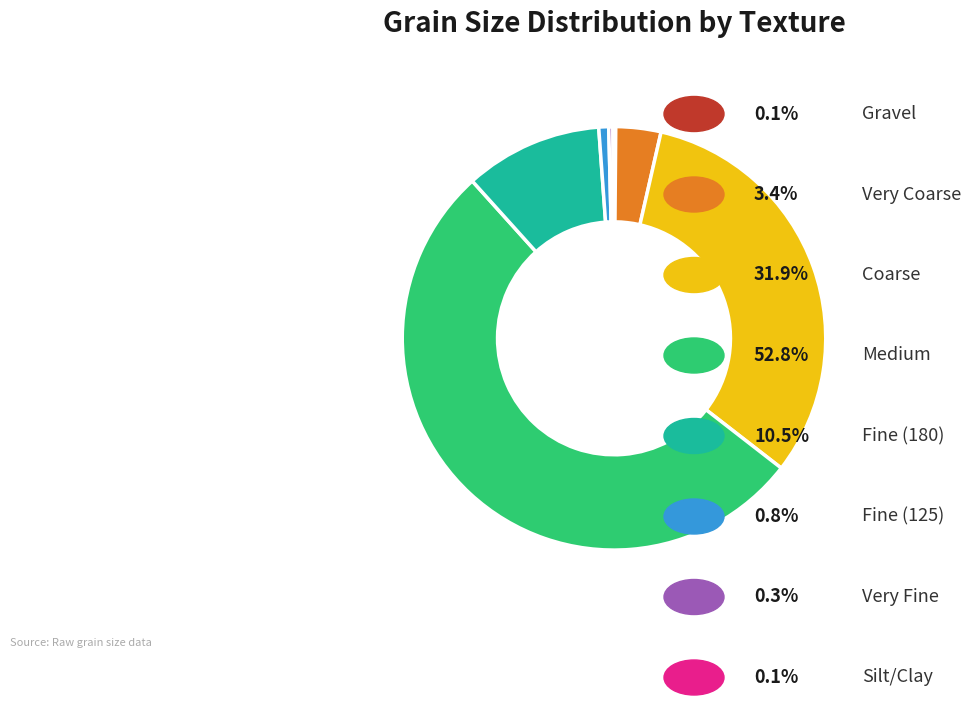

Does any single category account for the majority?

Yes